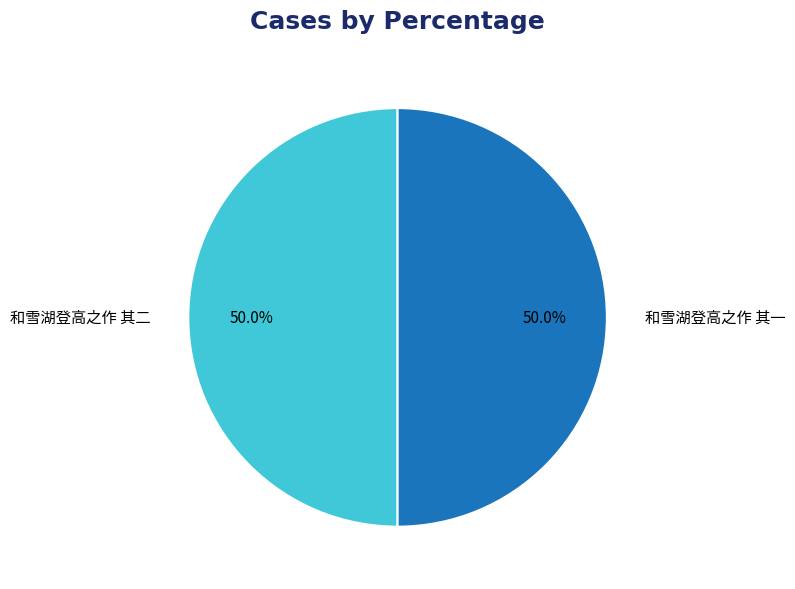

Is it true that 和雪湖登高之作 其一 is 50% of the pie?

True